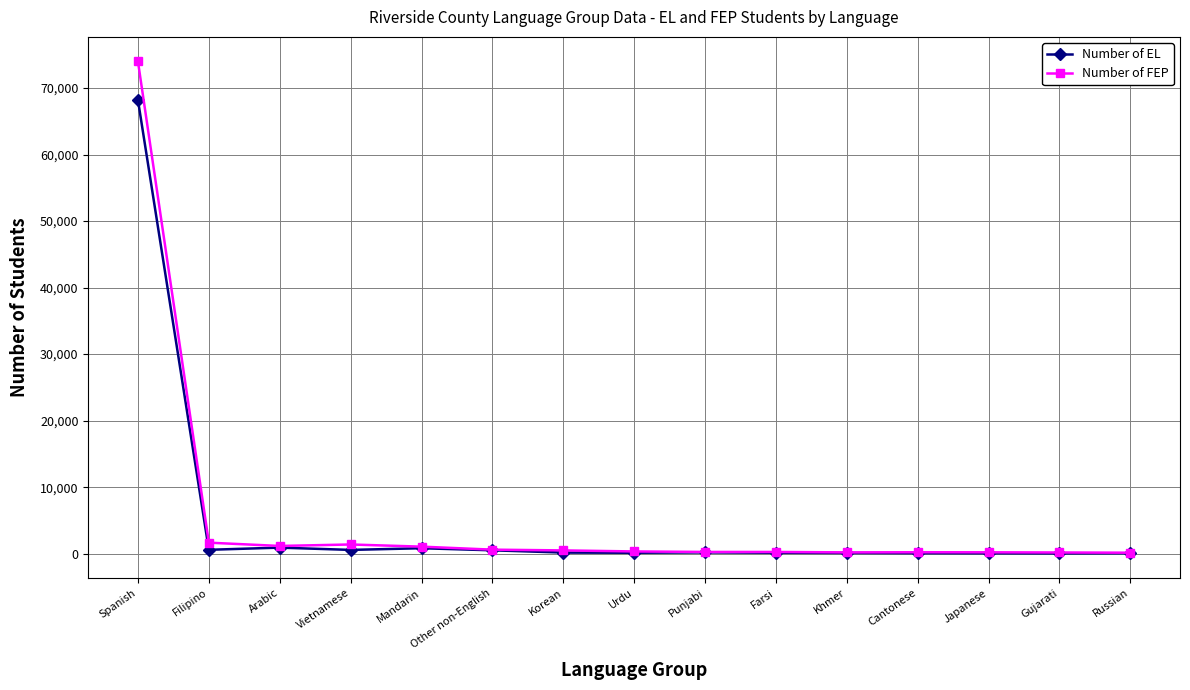

What is the label of the 15th point from the left?

Russian